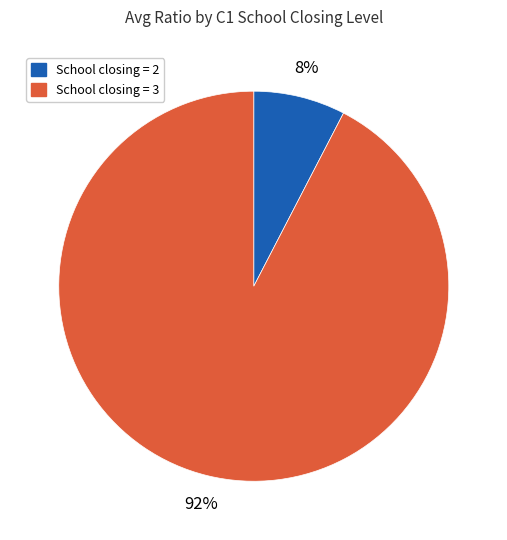

To the nearest percent, what is the combined percentage of School closing = 2 and School closing = 3?

100%